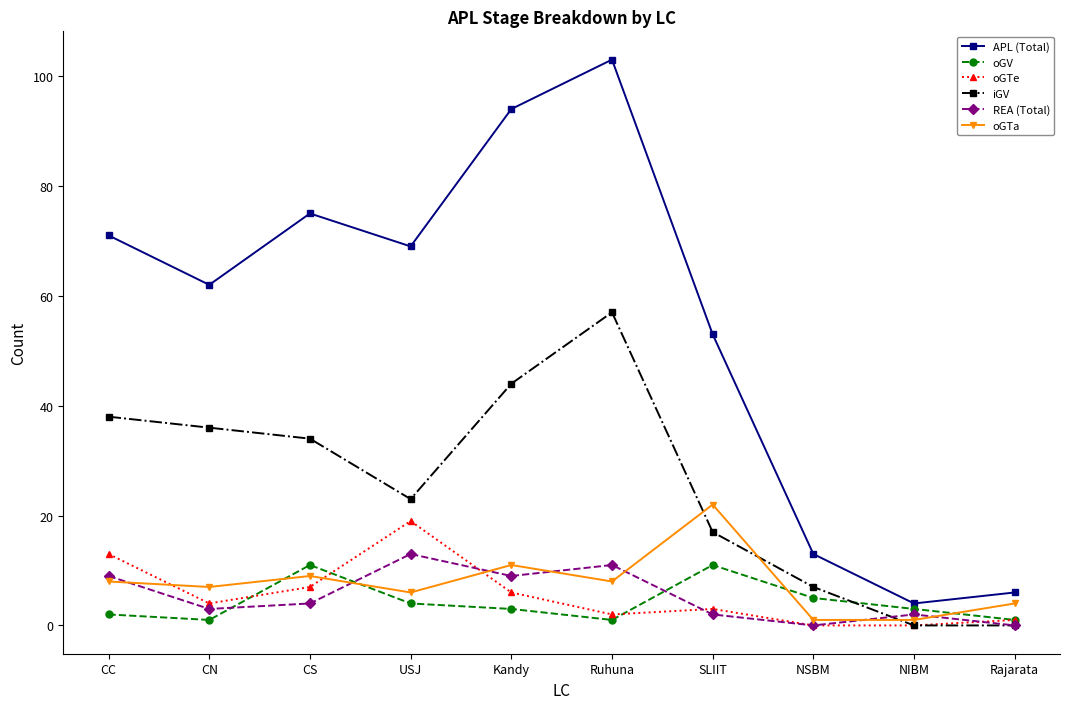

How many lines are shown in the chart?

6